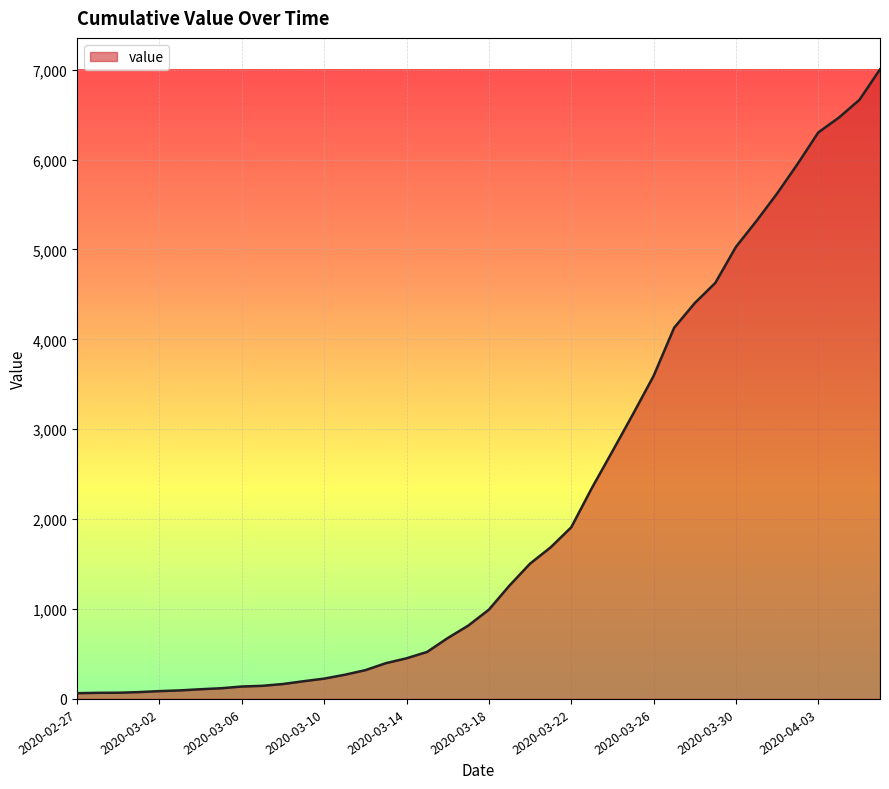

How many lines are shown in the chart?

1